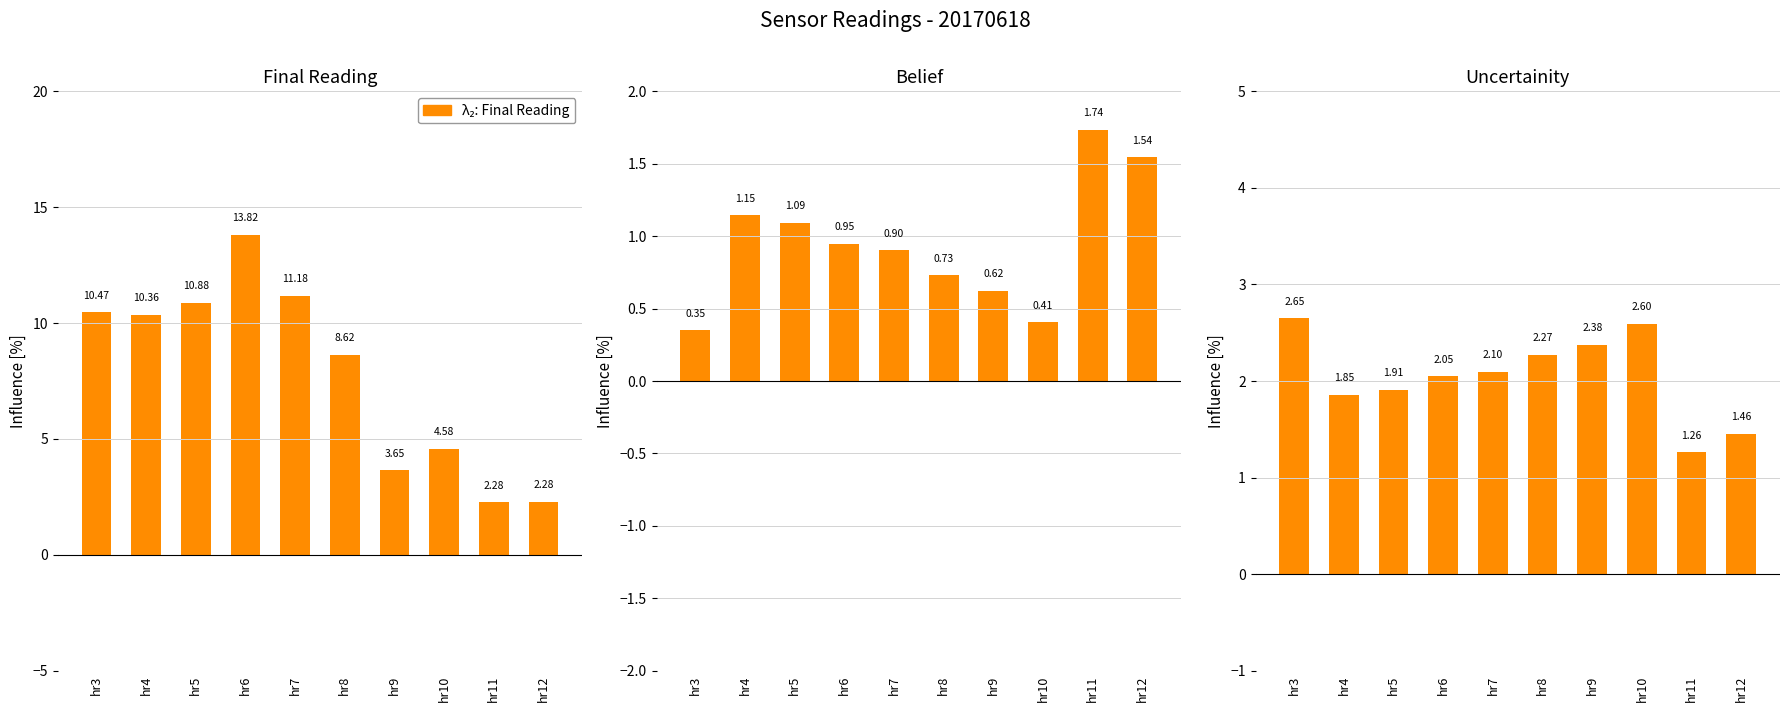

At which label is Uncertainity closest to 1?

hr11